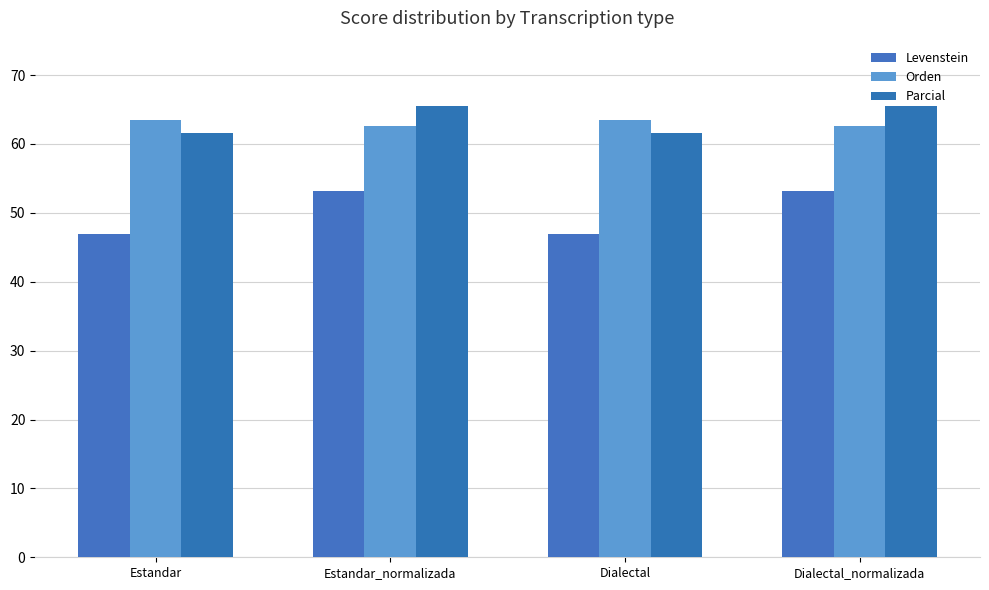

The Orden series shows 62.6 at Estandar_normalizada. True or false?

True